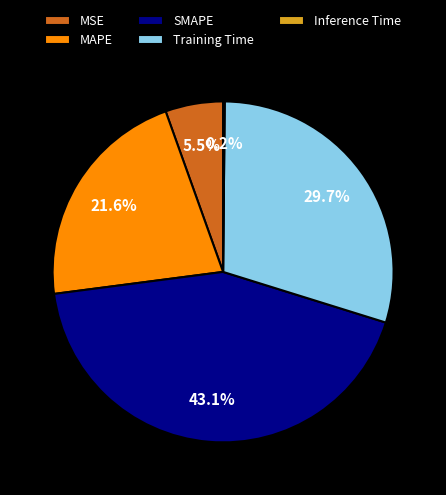

Does any single category account for the majority?

No